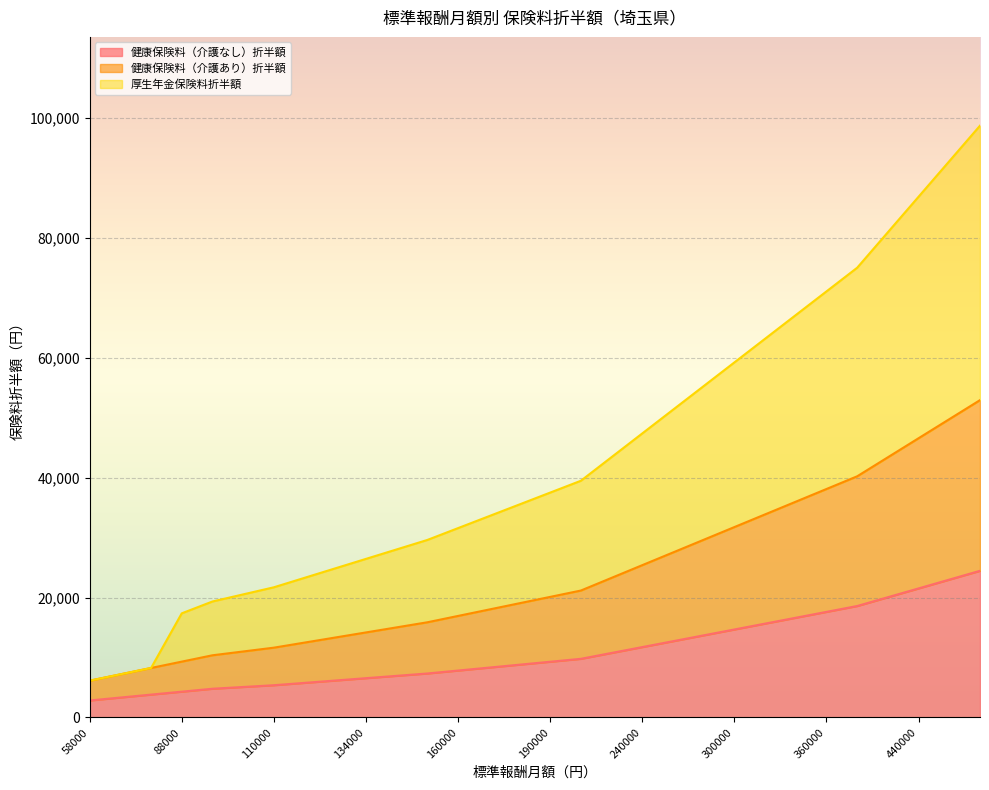

True or false: 健康保険料（介護あり）折半額 and 健康保険料（介護なし）折半額 intersect in this chart.

False